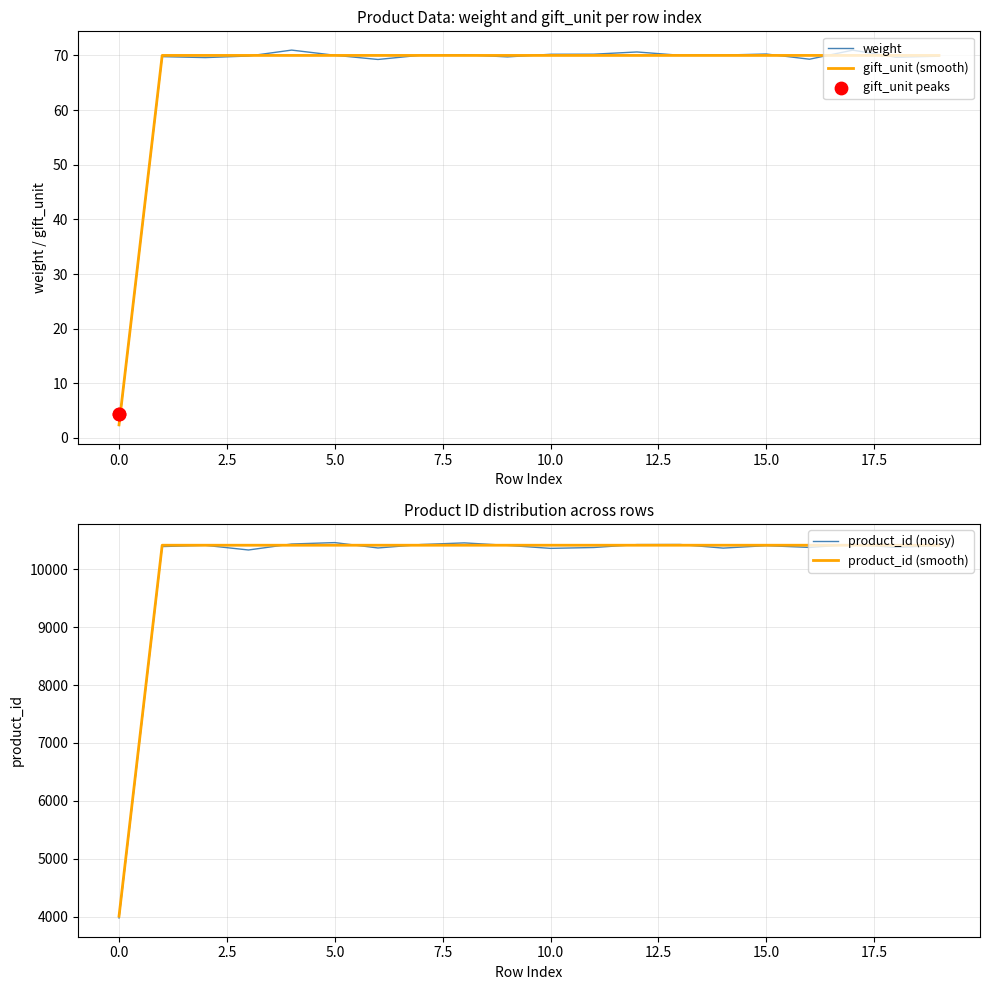

Which series contains the highest Y value?

product_id (noisy)